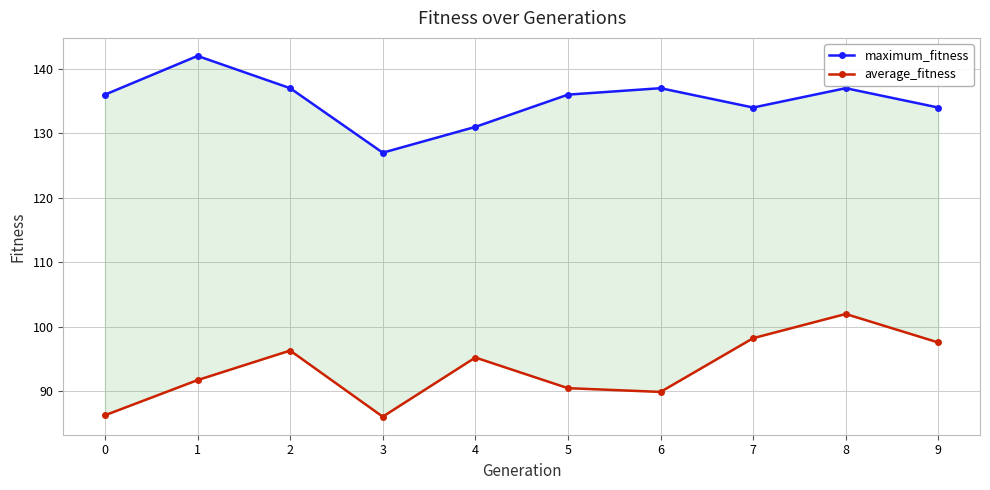

Reading right to left, list all the values displayed in this chart.

maximum_fitness: 9=134.0	8=137.0	7=134.0	6=137.0	5=136.0	4=131.0	3=127.0	2=137.0	1=142.0	0=136.0
average_fitness: 9=97.6	8=102.0	7=98.2	6=89.9	5=90.5	4=95.2	3=86.1	2=96.3	1=91.8	0=86.3